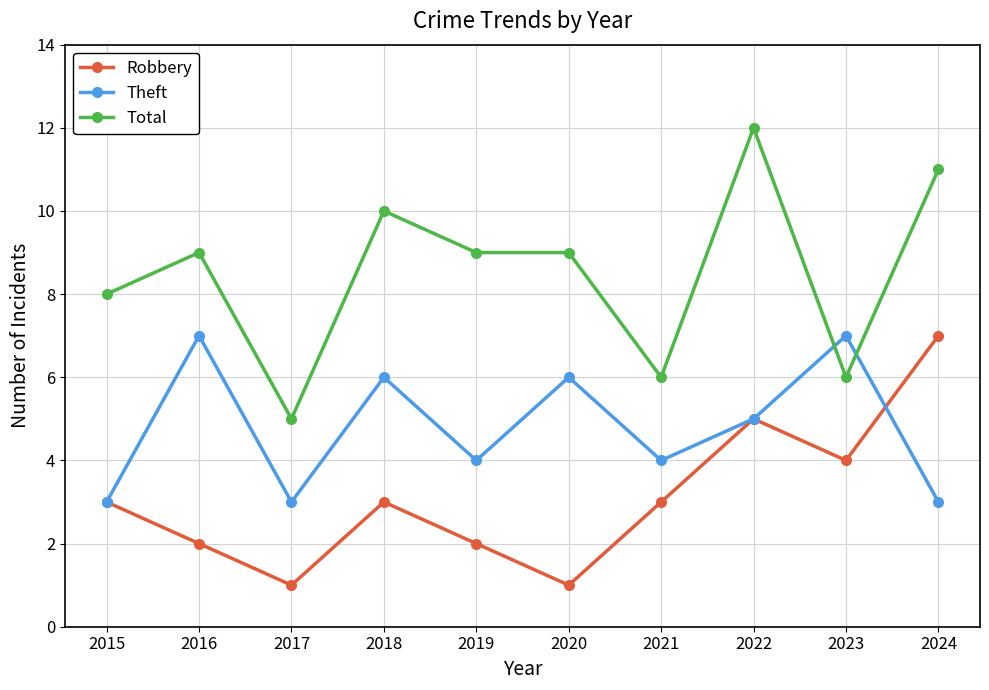

Which series has the largest range (max minus min)?

Total